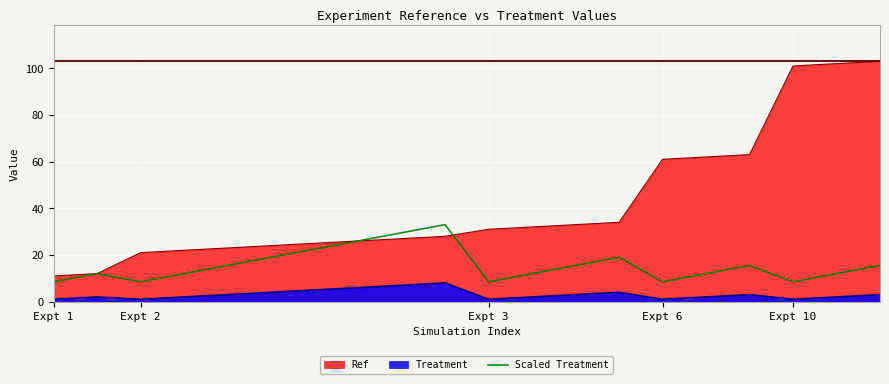

List the series in order of their overall mean, highest first.

Ref, Scaled Treatment, Treatment